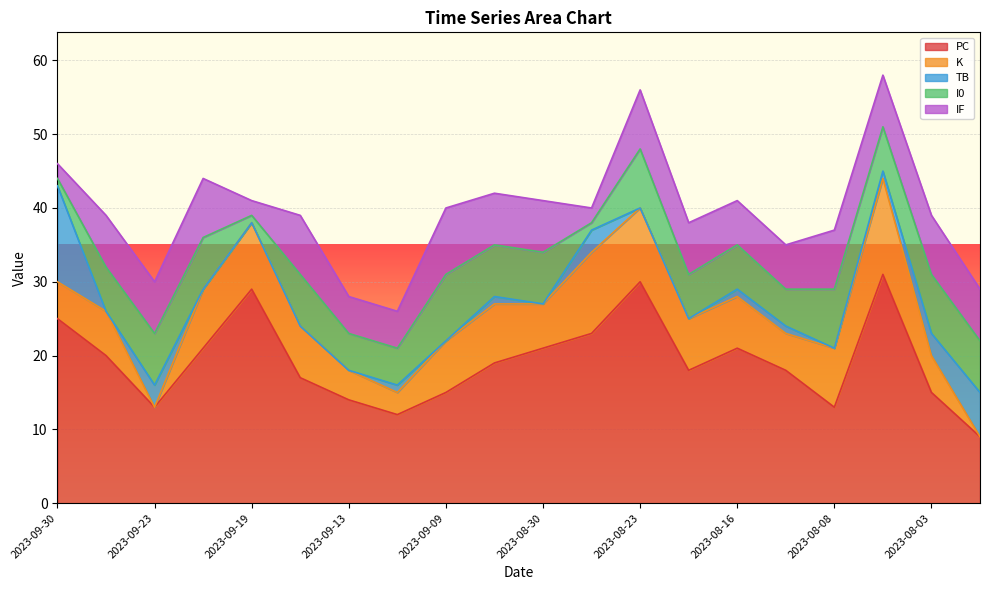

True or false: PC and TB intersect in this chart.

False